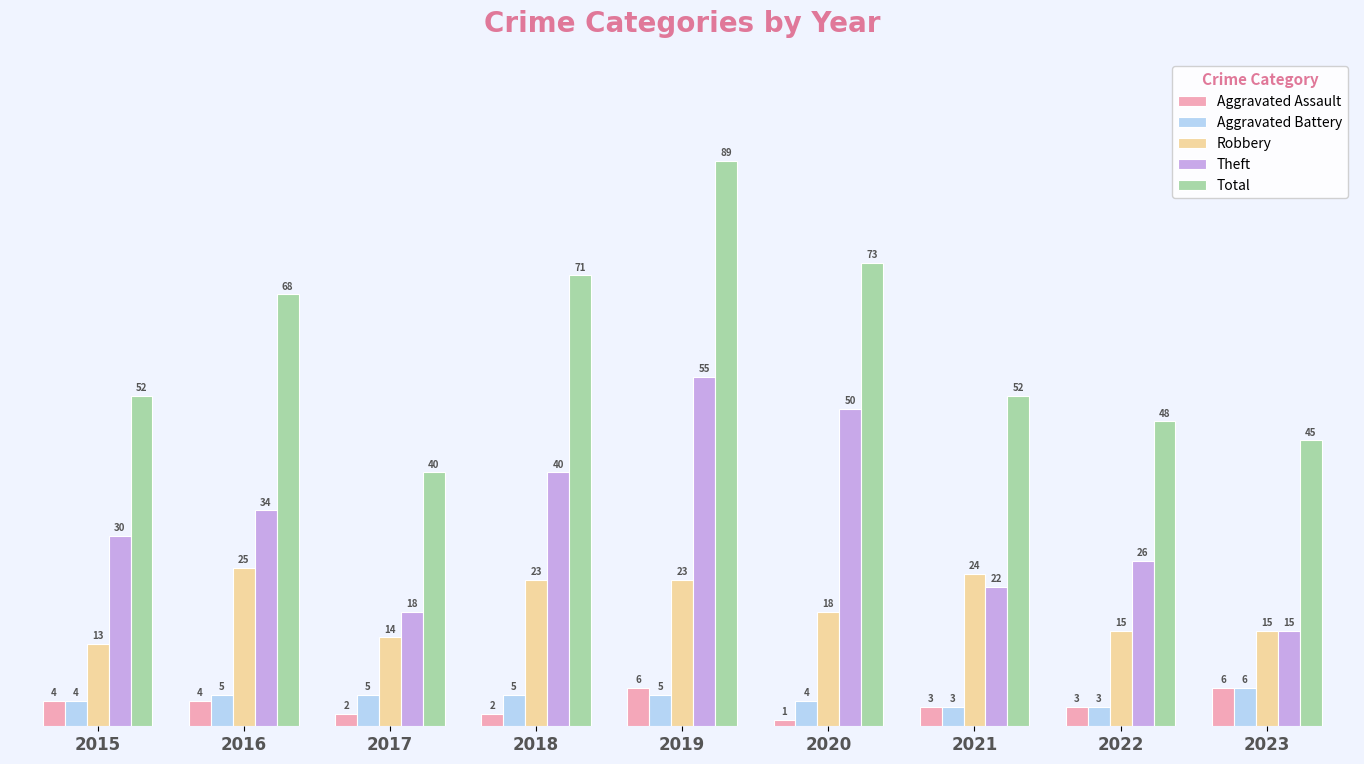

Which series has the largest total across all categories?

Total